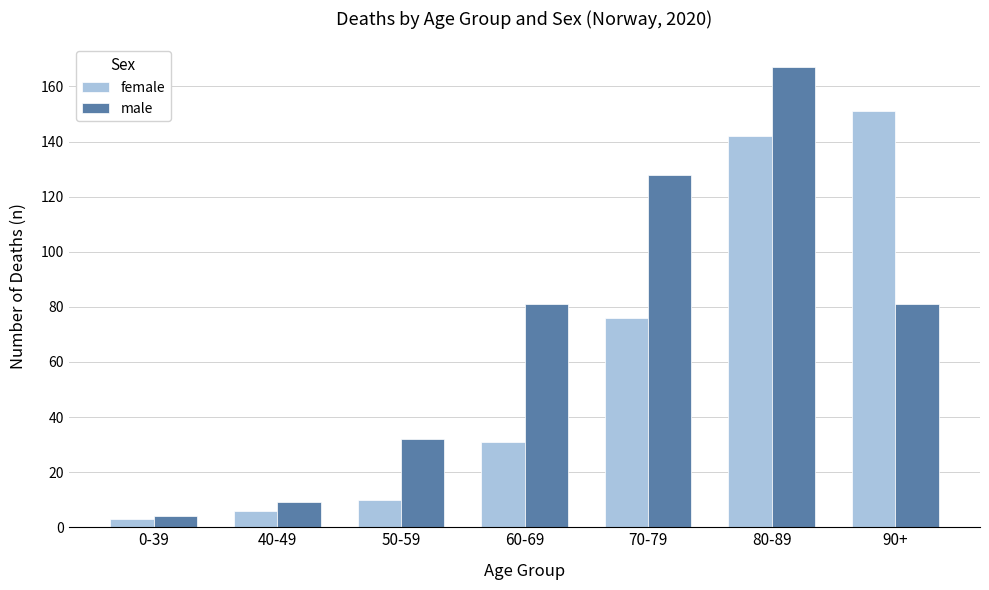

Is it true that female equals 142 at 80-89?

True